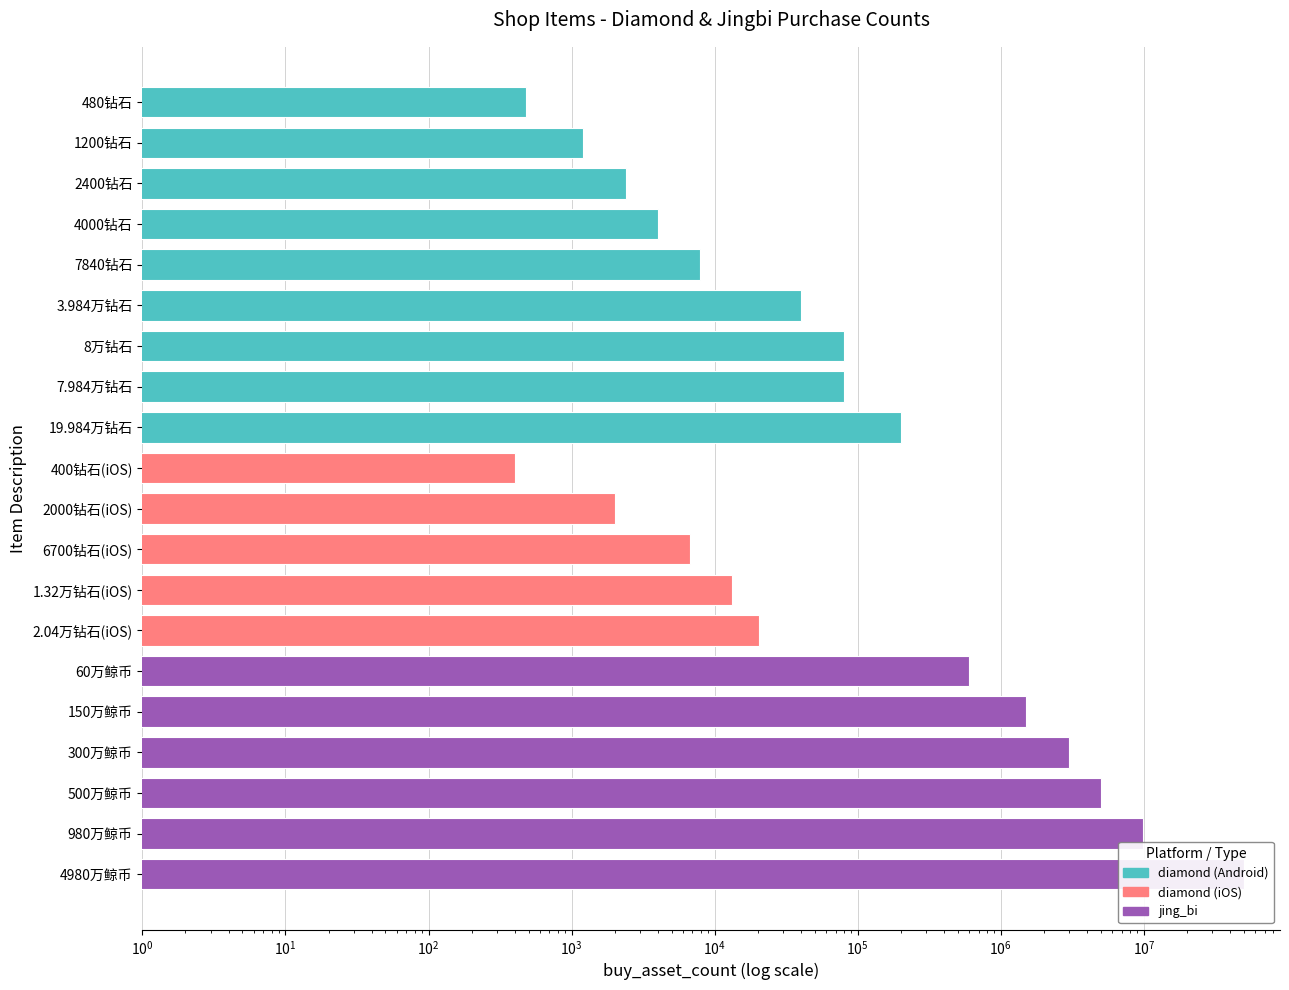

At which category does the chart reach its peak across all series?

4980万鲸币